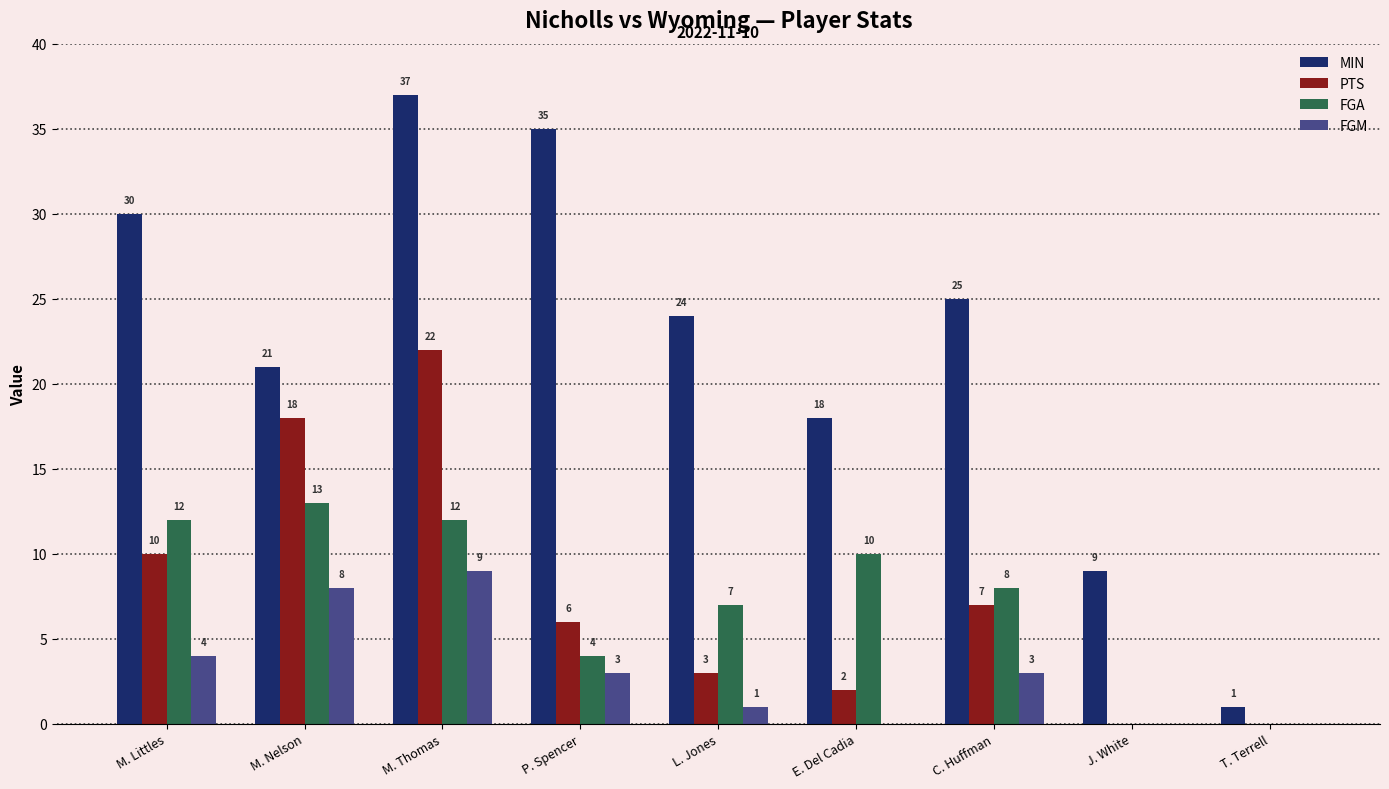

Between M. Thomas and C. Huffman, which series saw the biggest shift?

PTS